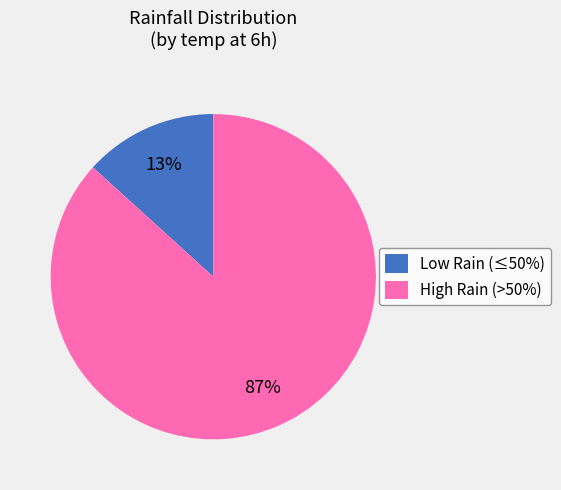

Combined, do Low Rain (≤50%) and High Rain (>50%) account for over 50%?

Yes